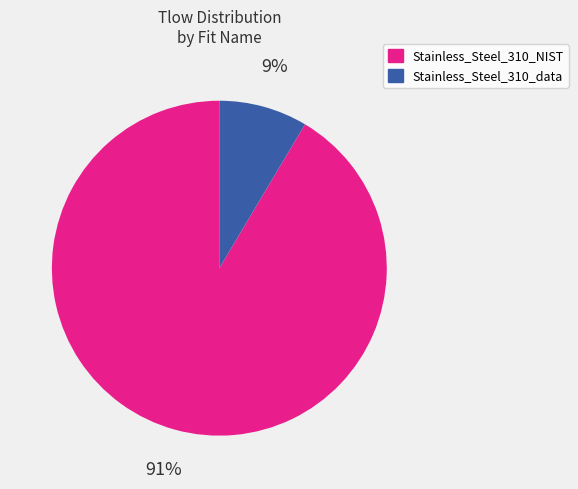

To the nearest percent, what is the combined percentage of Stainless_Steel_310_data and Stainless_Steel_310_NIST?

100%